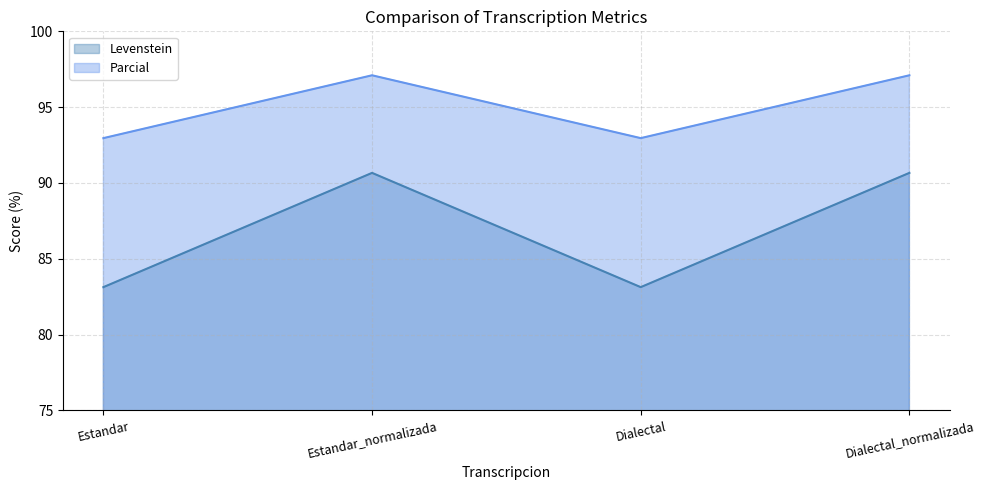

Where is the first local minimum for Levenstein?

Dialectal